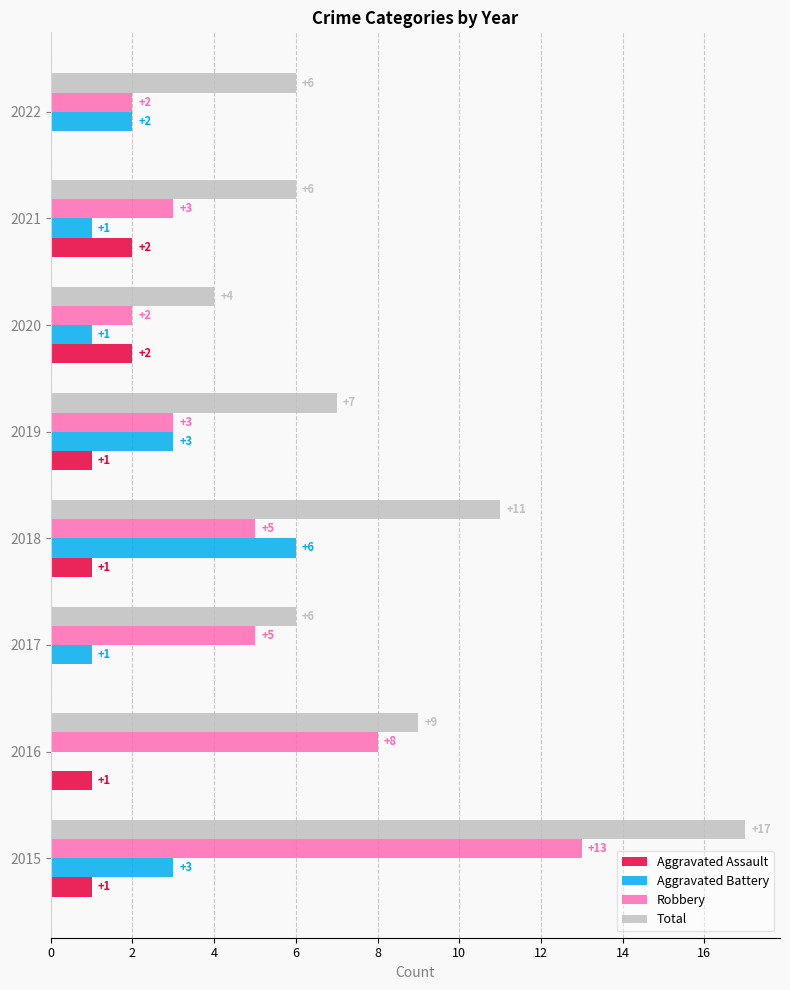

What is the sum of all Robbery values?

41